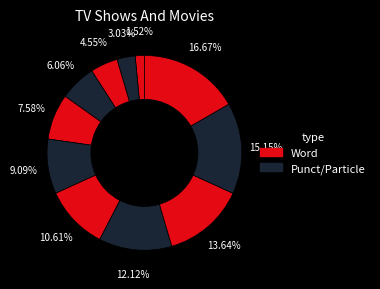

How many slices are in this pie chart?

11